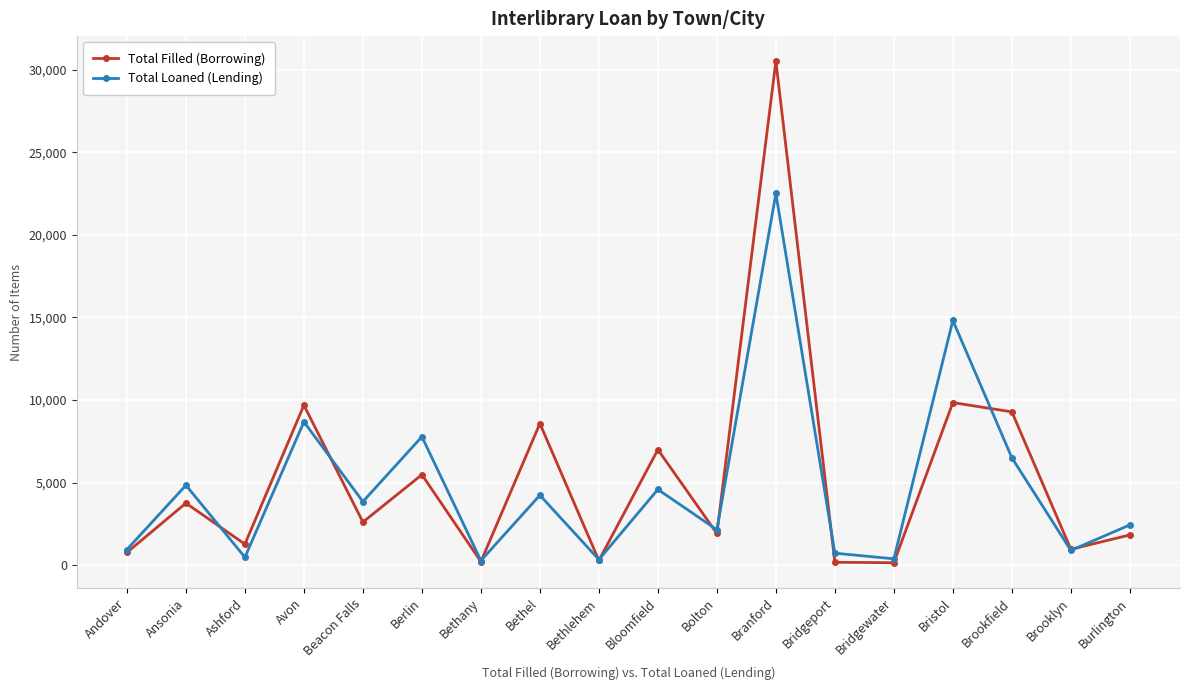

True or false: Total Loaned (Lending) and Total Filled (Borrowing) cross at least once.

True